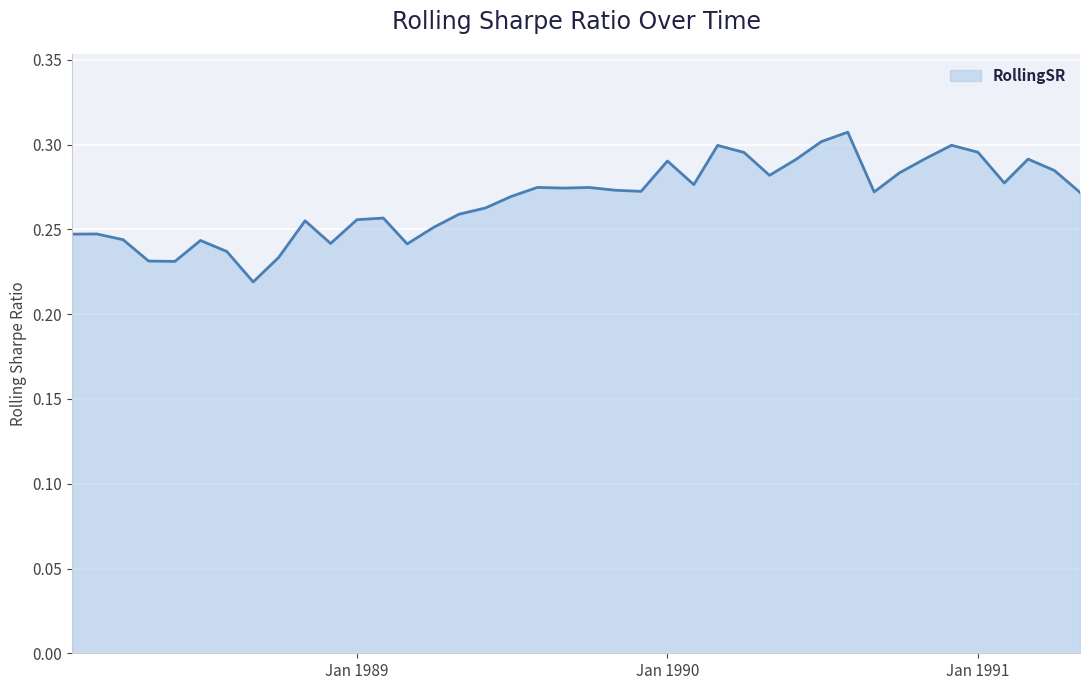

Reading right to left, list all the values displayed in this chart.

0.3	0.3	0.3	0.3	0.3	0.3	0.3	0.3	0.3	0.3	0.3	0.3	0.3	0.3	0.3	0.3	0.3	0.3	0.3	0.3	0.3	0.3	0.3	0.3	0.3	0.3	0.2	0.3	0.3	0.2	0.3	0.2	0.2	0.2	0.2	0.2	0.2	0.2	0.2	0.2